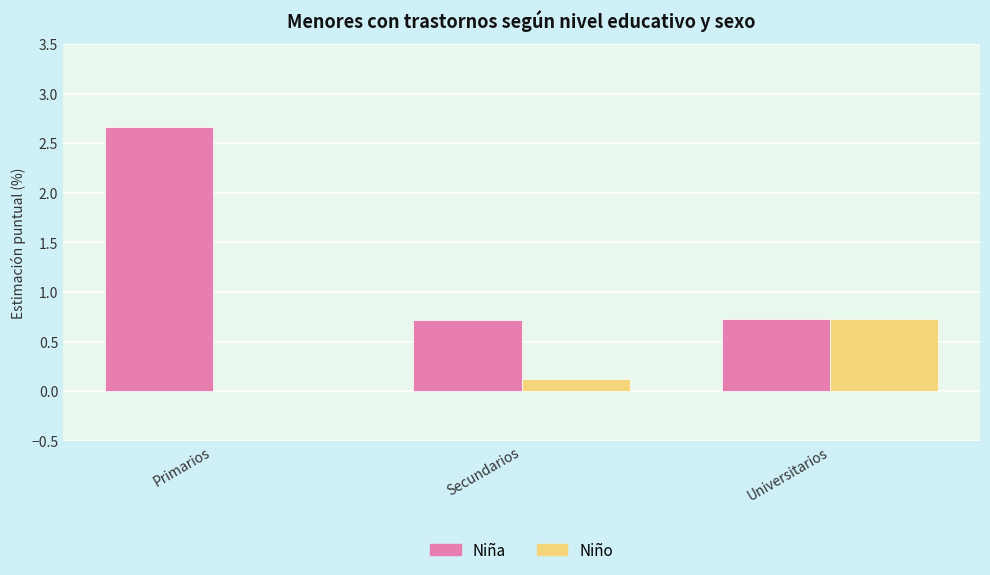

Which series changed the most between Primarios and Universitarios?

Niña